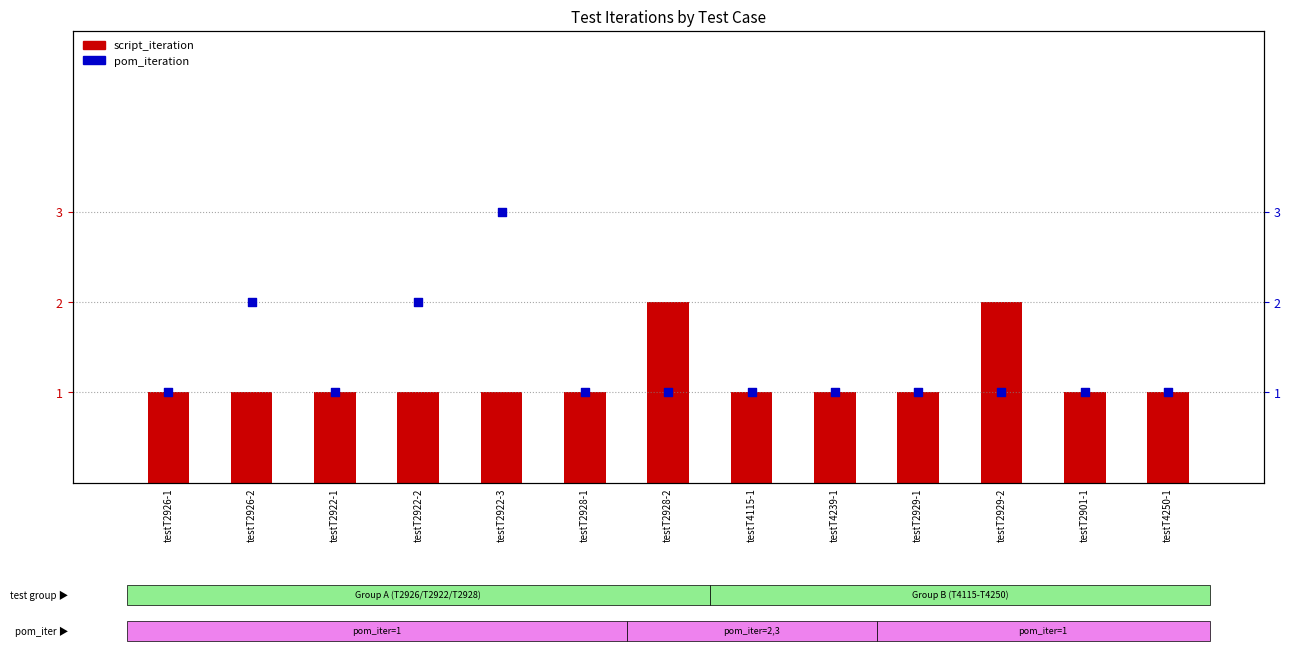

What is the total value across all series at testT2929-1?

2